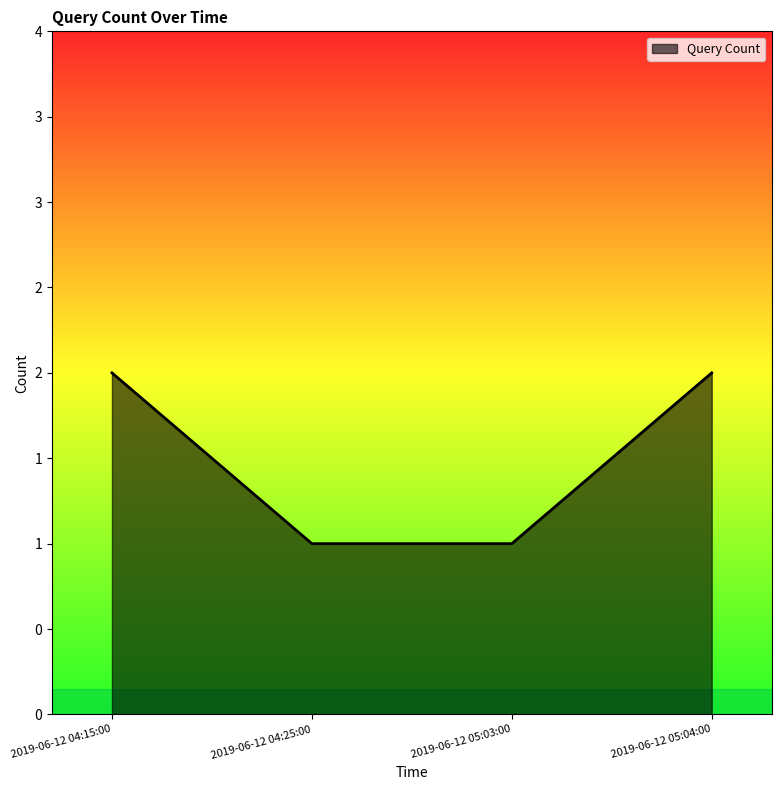

What is the value of the 3rd point from the left?

1